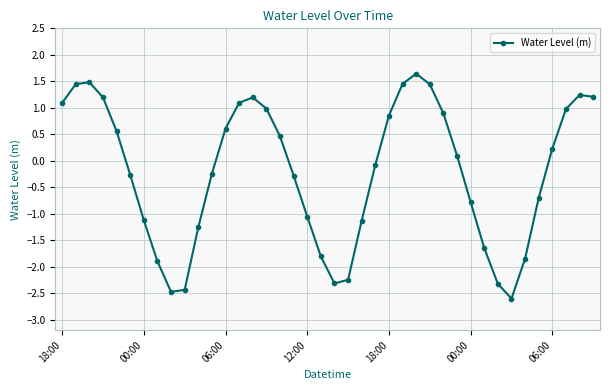

What is the difference between the maximum and minimum values?

4.2